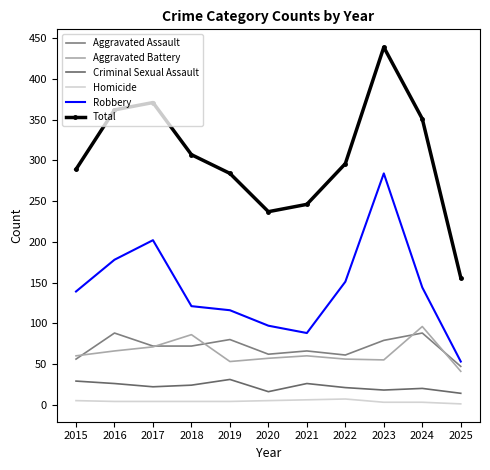

Reading right to left, list all the values displayed in this chart.

Aggravated Assault: 47	88	79	61	66	62	80	72	72	88	56
Aggravated Battery: 41	96	55	56	60	57	53	86	71	66	60
Criminal Sexual Assault: 14	20	18	21	26	16	31	24	22	26	29
Homicide: 1	3	3	7	6	5	4	4	4	4	5
Robbery: 53	144	284	151	88	97	116	121	202	178	139
Total: 156	351	439	296	246	237	284	307	371	362	289